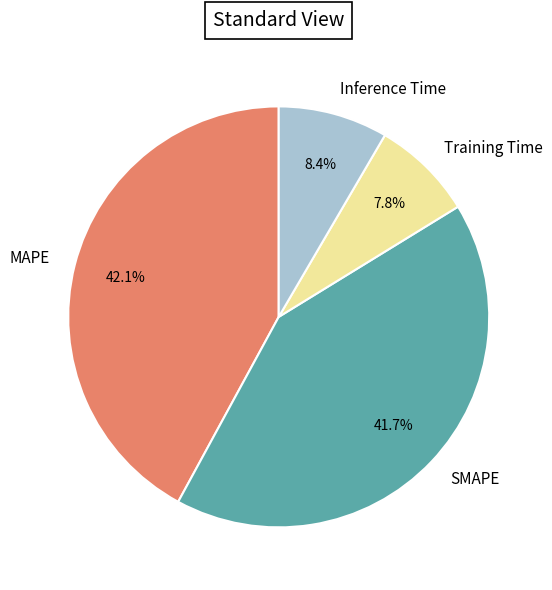

How many slices are in this pie chart?

4